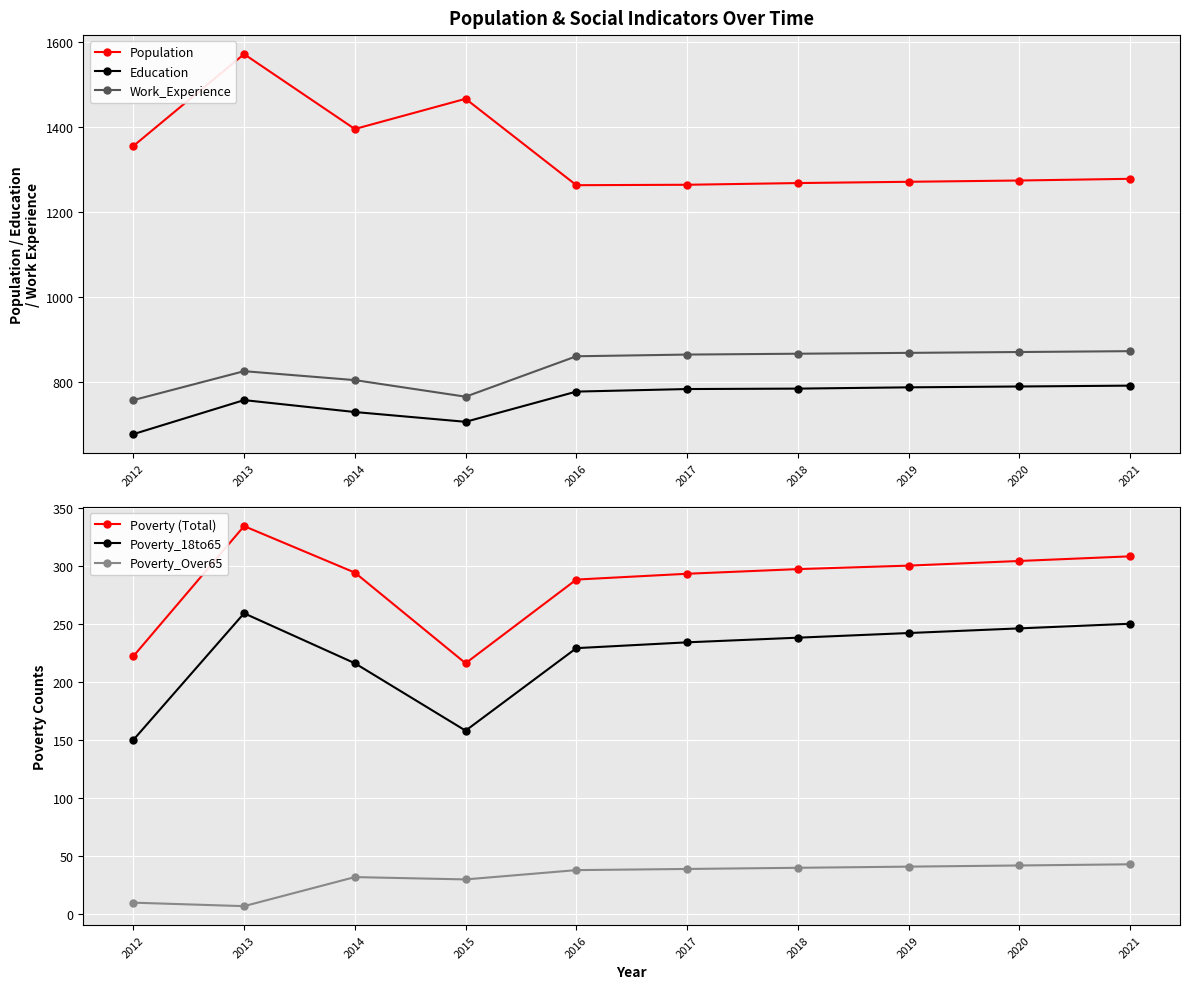

What is the difference between the Work_Experience values at 2020 and 2012?

113